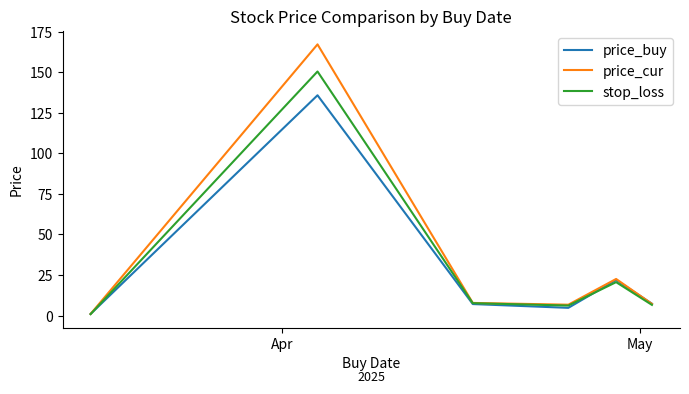

Rank the series by their maximum value, from lowest to highest.

price_buy, stop_loss, price_cur